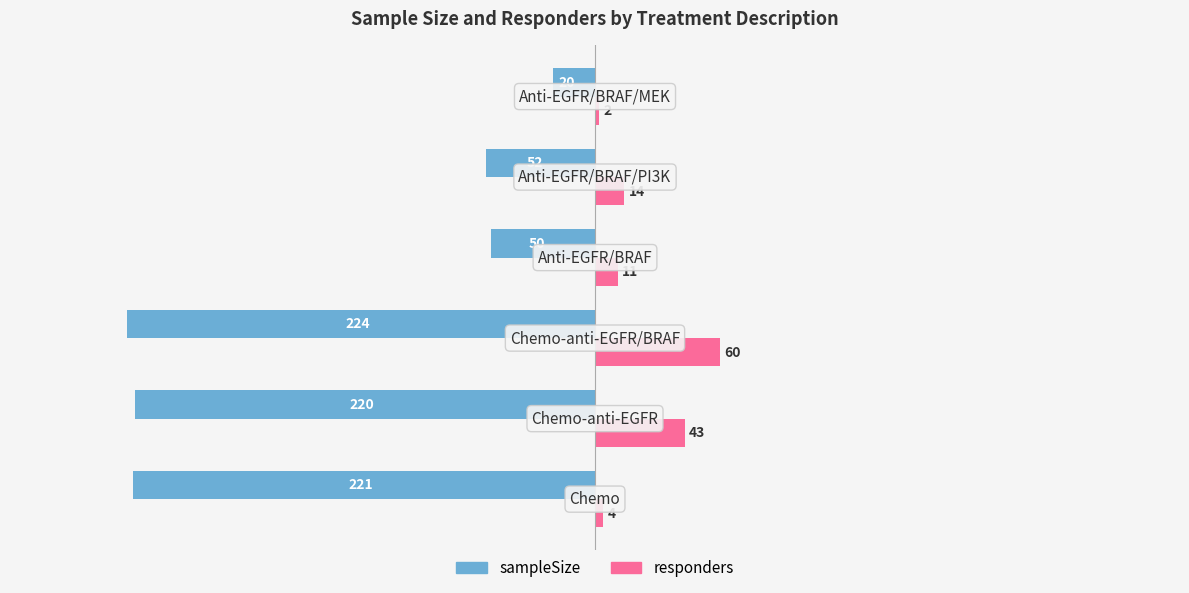

Which series has the largest total across all categories?

responders